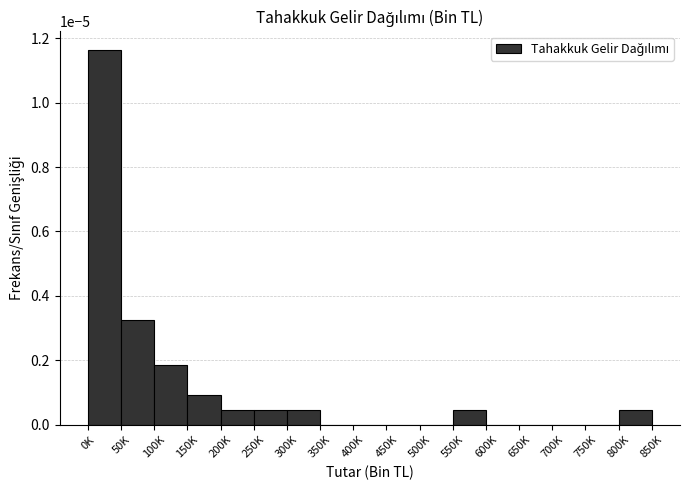

Which has a higher value, 300K or 100K?

100K